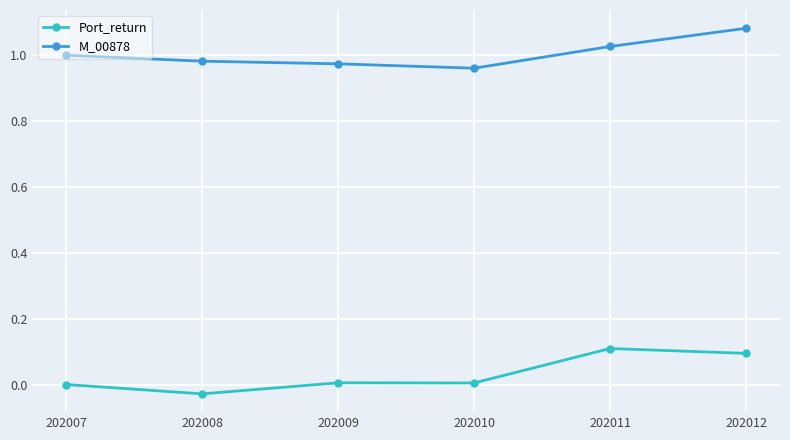

The value of Port_return at 202011 is 0.2. True or false?

False